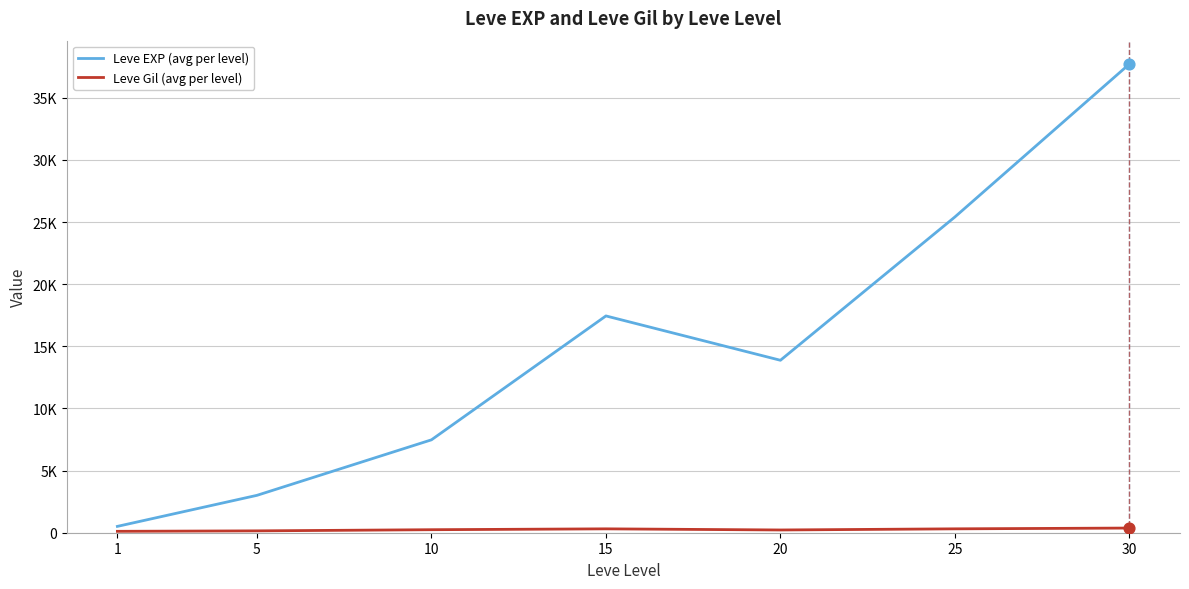

Does the chart have visible grid lines?

Yes